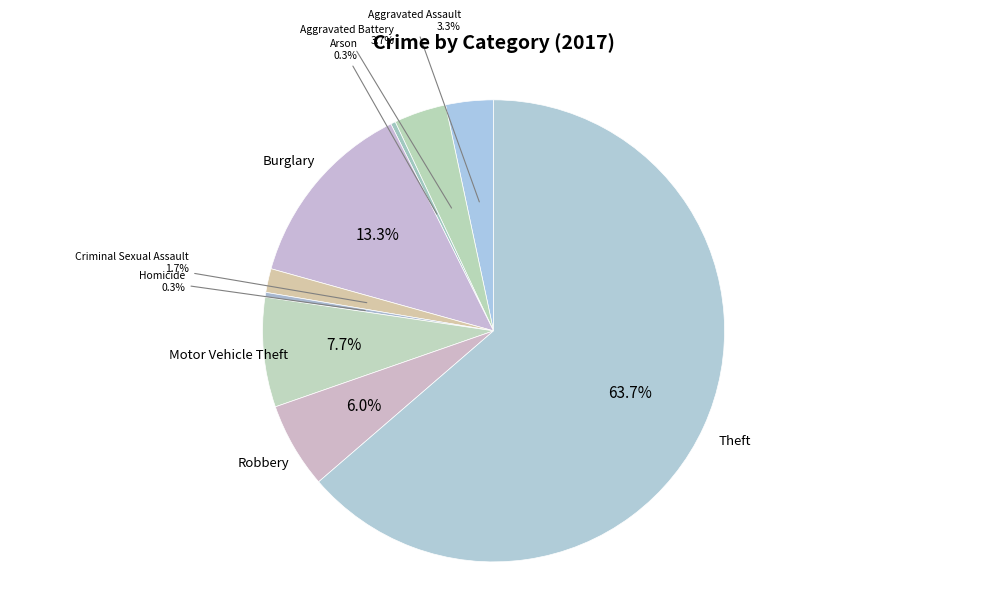

Which slice represents more than half of the pie?

Theft